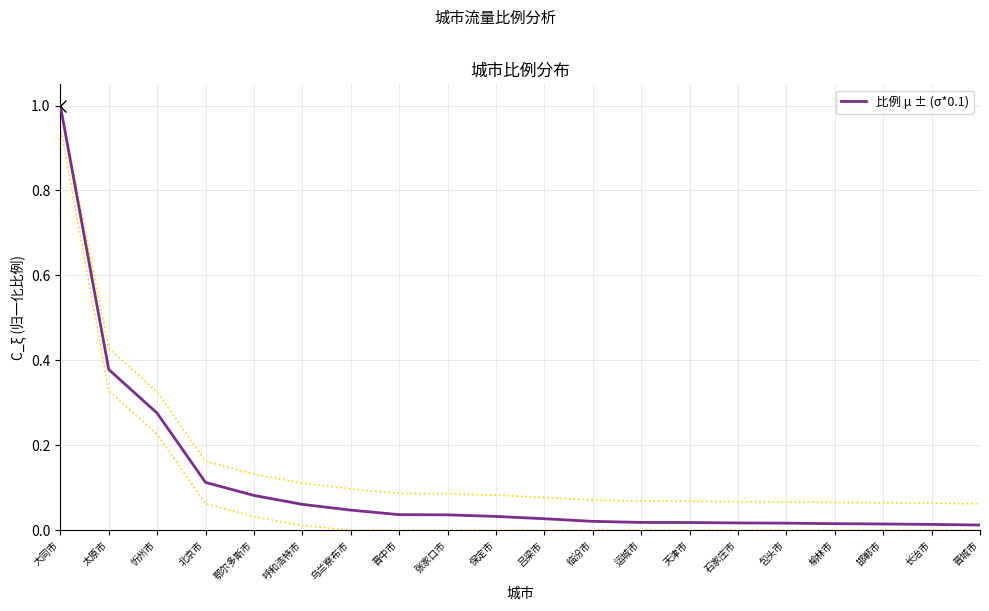

At which category does the chart reach its peak across all series?

大同市